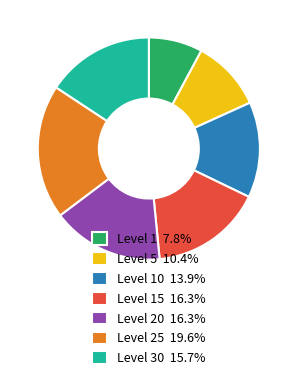

Approximately how many times larger is the value at Level 10 13.9% compared to Level 25 19.6%?

0.7